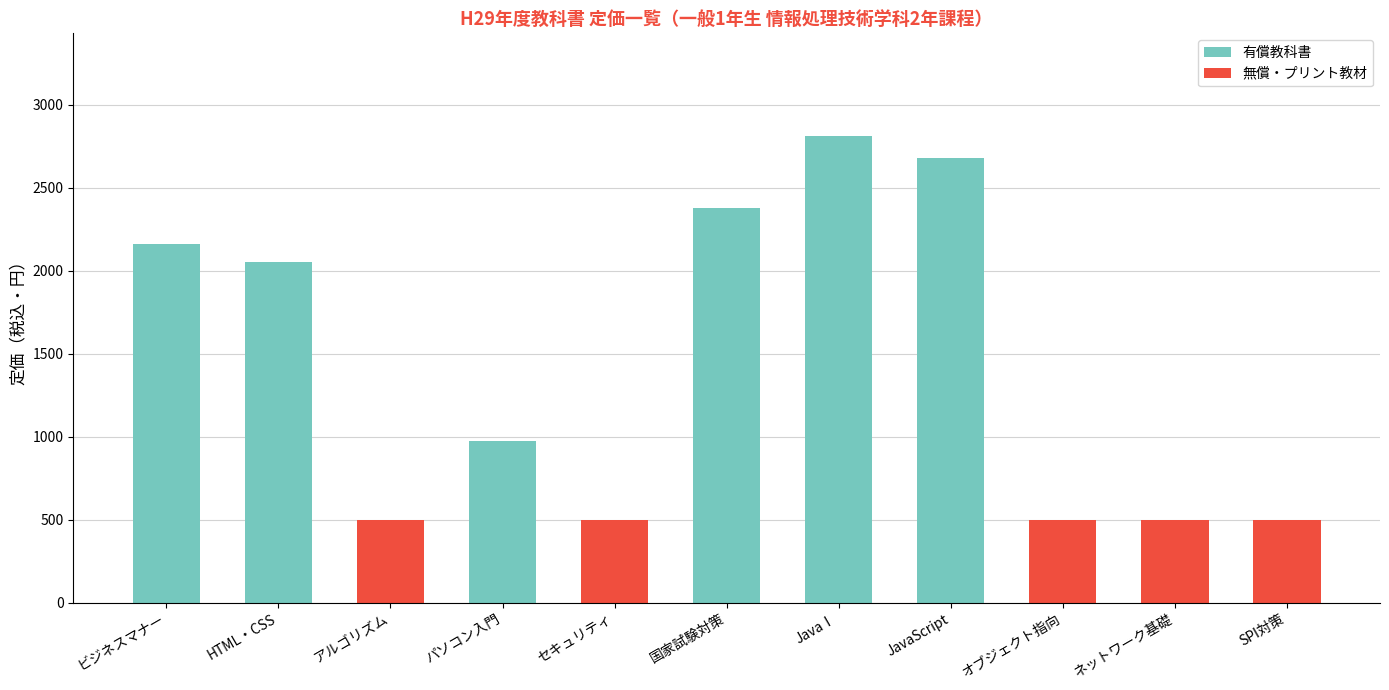

How many data points in 無償・プリント教材 are above 0?

5